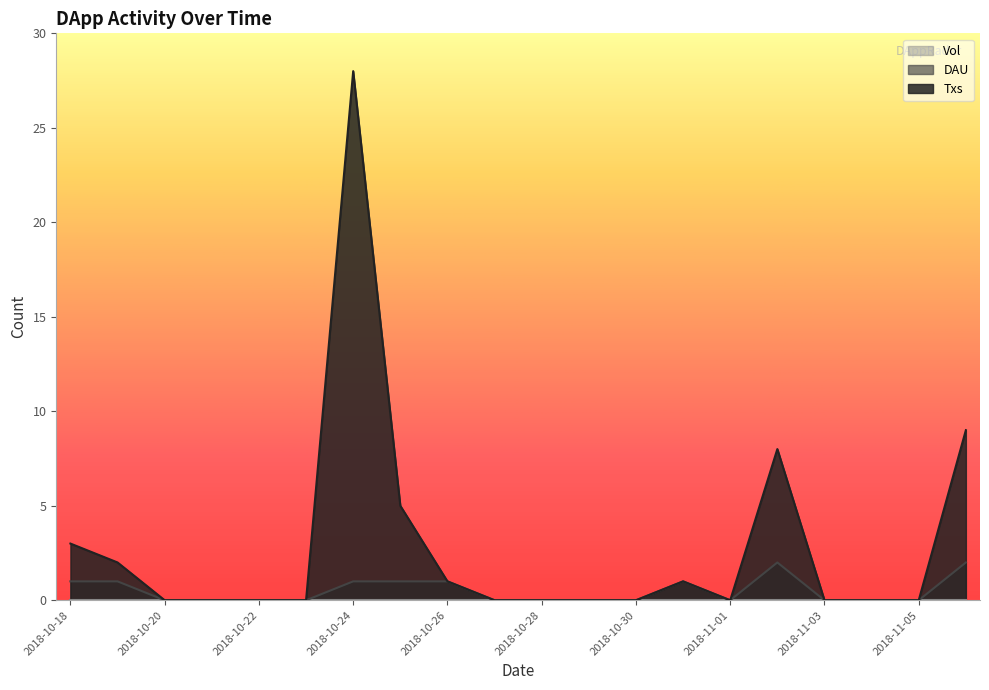

The value of DAU at 2018-11-05 is 0. True or false?

True